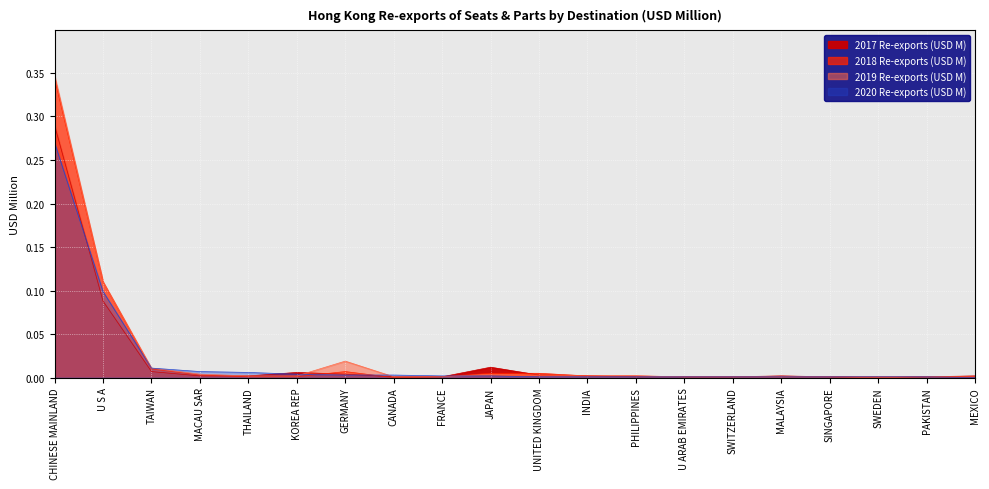

Rank the categories by 2019 Re-exports (USD M) value from lowest to highest.

SWEDEN, CANADA, FRANCE, U ARAB EMIRATES, SWITZERLAND, MALAYSIA, SINGAPORE, PAKISTAN, MEXICO, THAILAND, KOREA REP, INDIA, PHILIPPINES, UNITED KINGDOM, MACAU SAR, JAPAN, TAIWAN, GERMANY, U S A, CHINESE MAINLAND